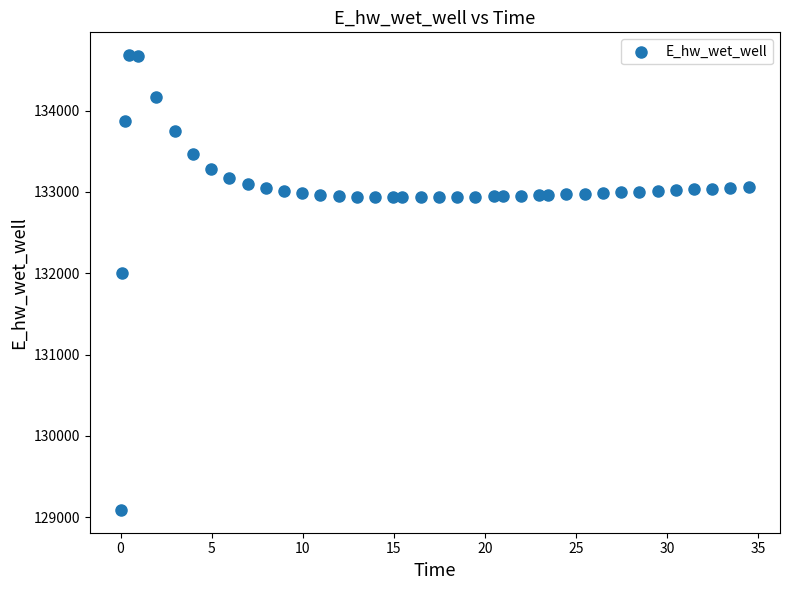

What is the range of X values (max minus min)?

34.4